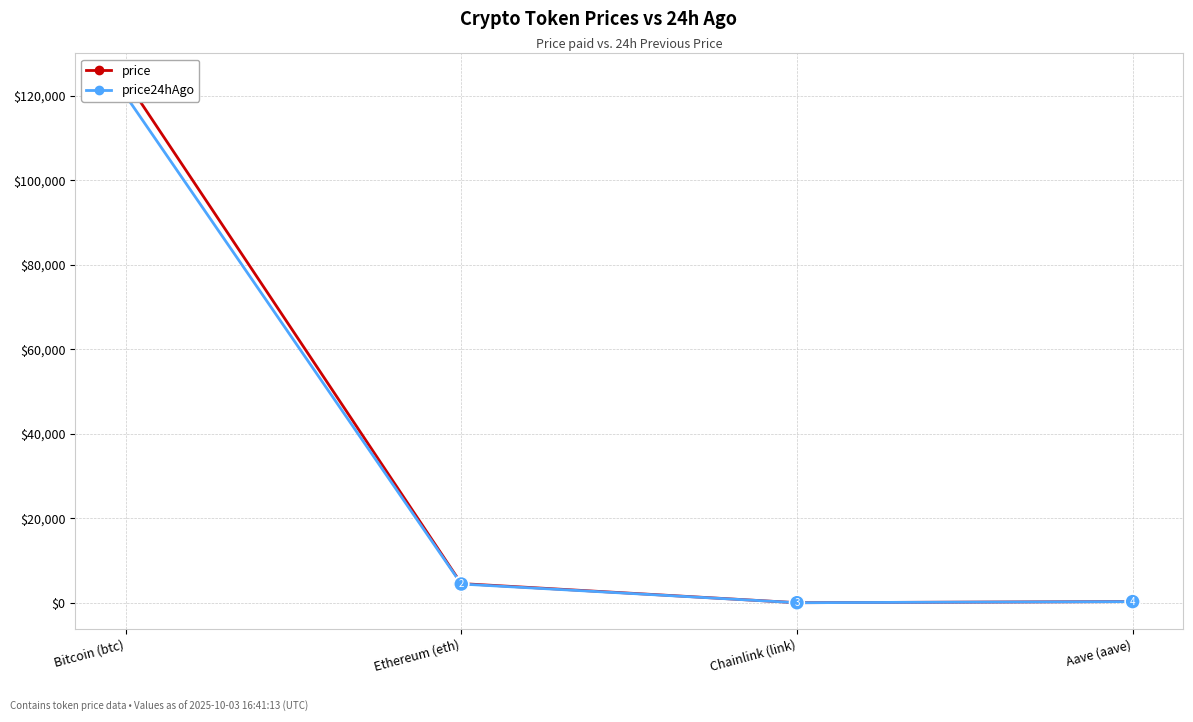

Reading left to right, extract all data points from this chart.

price: 123812.0	4553.0	22.8	293.4
price24hAgo: 120054.0	4444.6	22.5	285.7